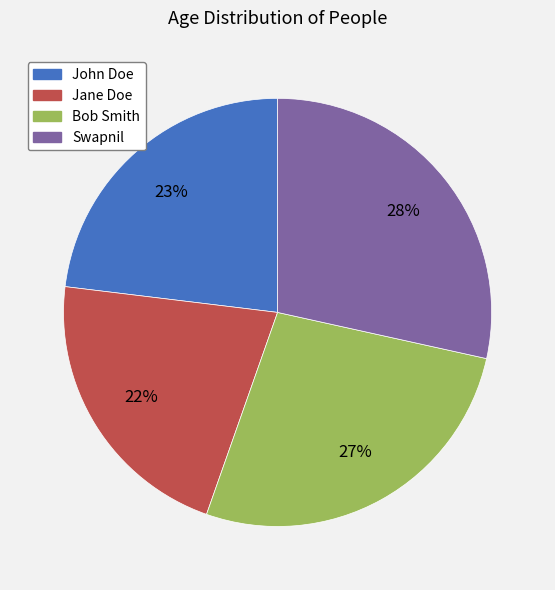

What percentage is the Jane Doe slice, to the nearest percent?

22%